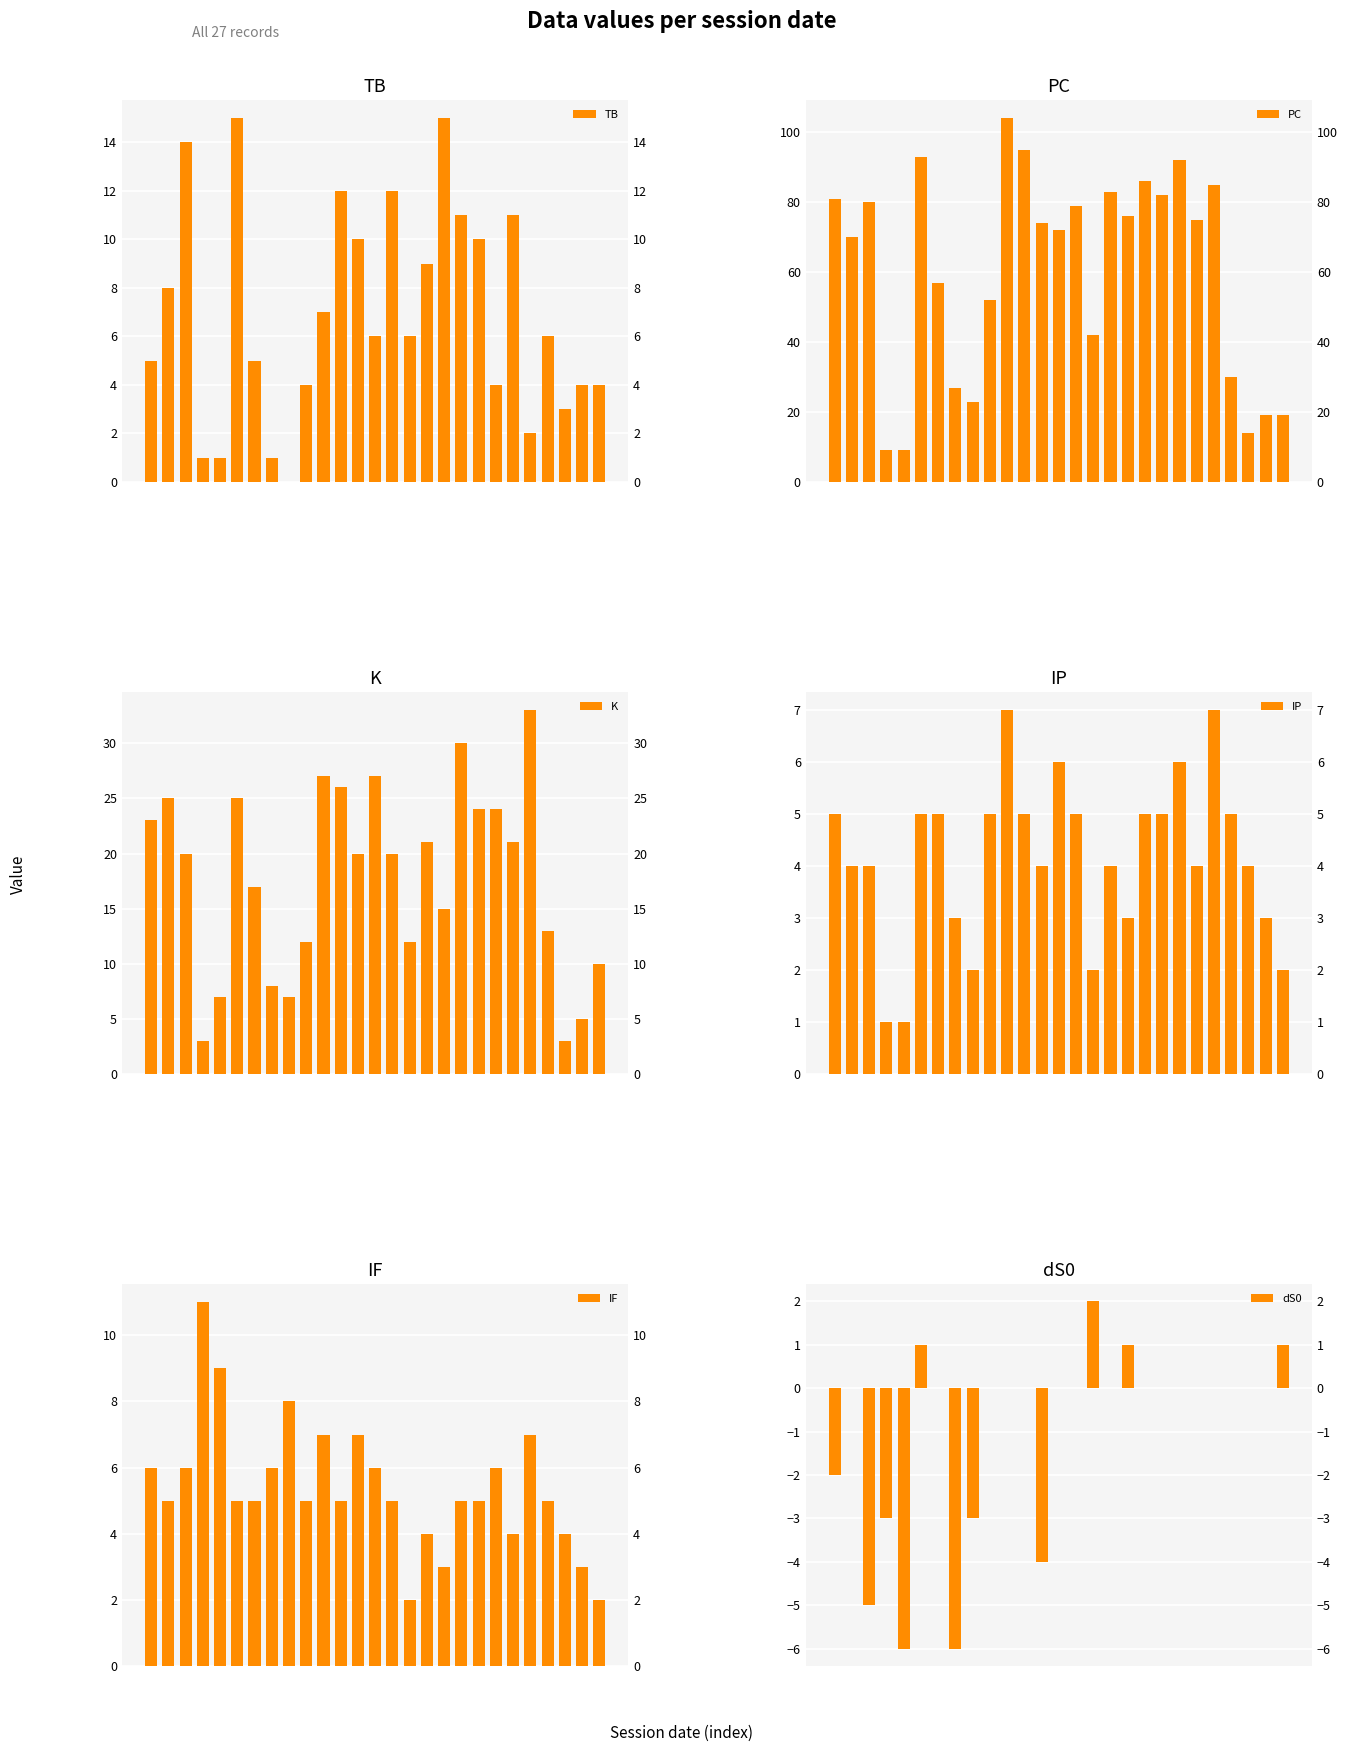

What is the total value across all series at 7?

39